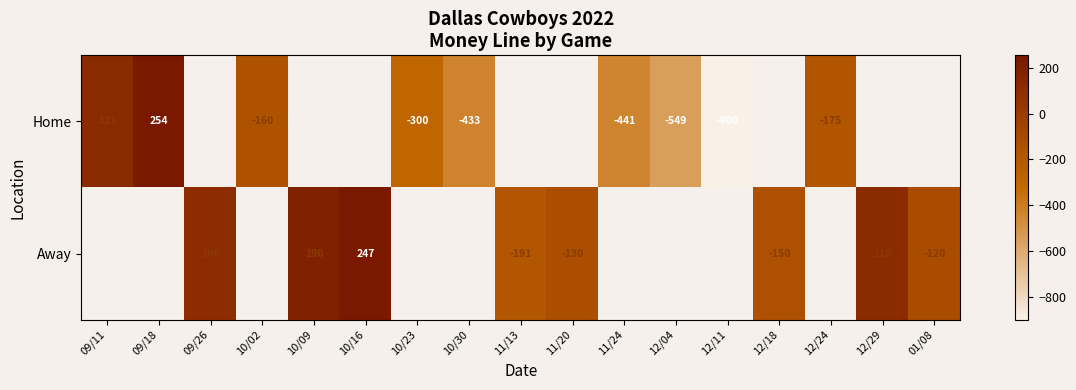

The Home series shows 254 at 09/18. True or false?

True